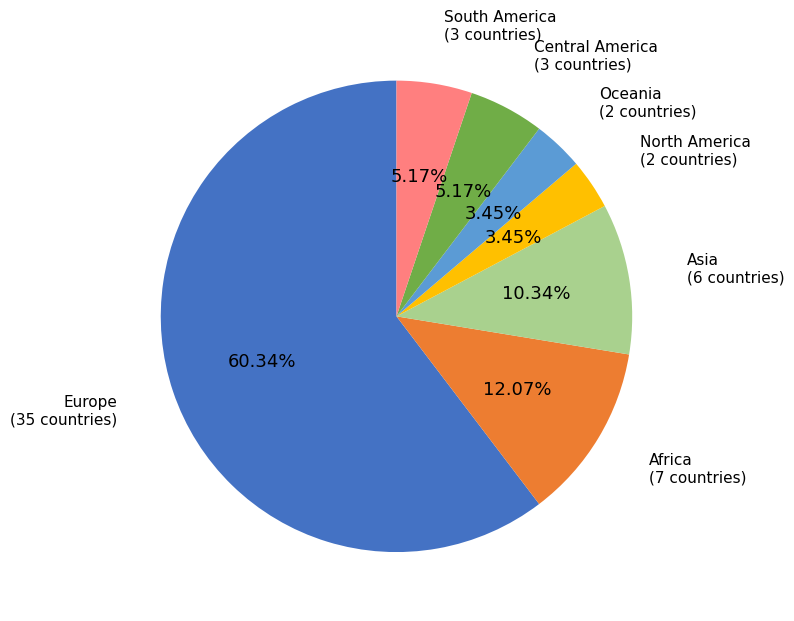

What is the largest slice in the pie chart?

Europe